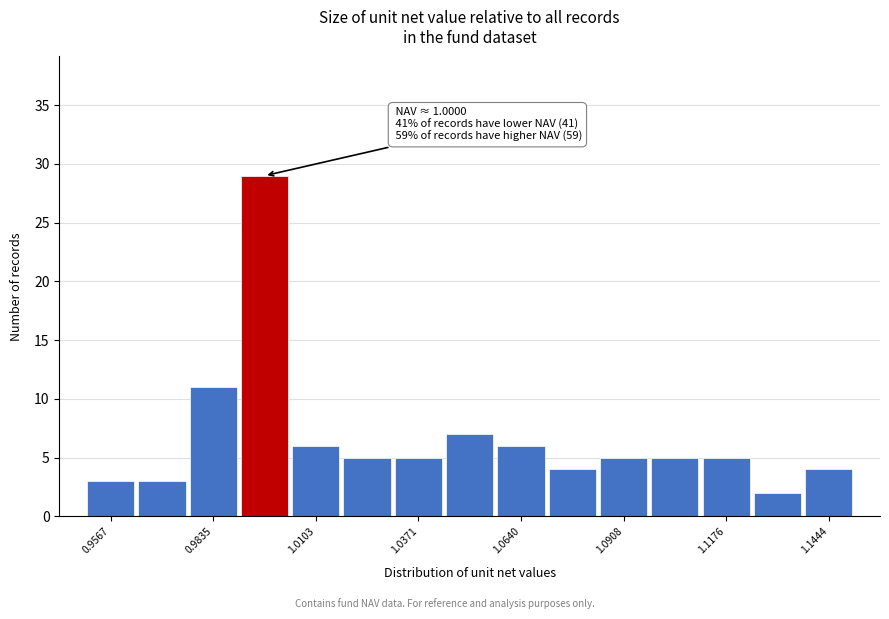

Read against the x-axis, roughly where is the centre of the tallest bar?

0.995